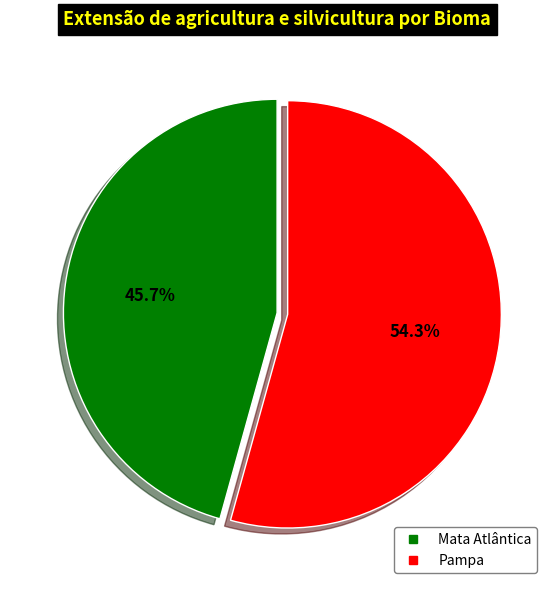

To the nearest percent, what is the difference between the Pampa and Mata Atlântica slice percentages?

9%